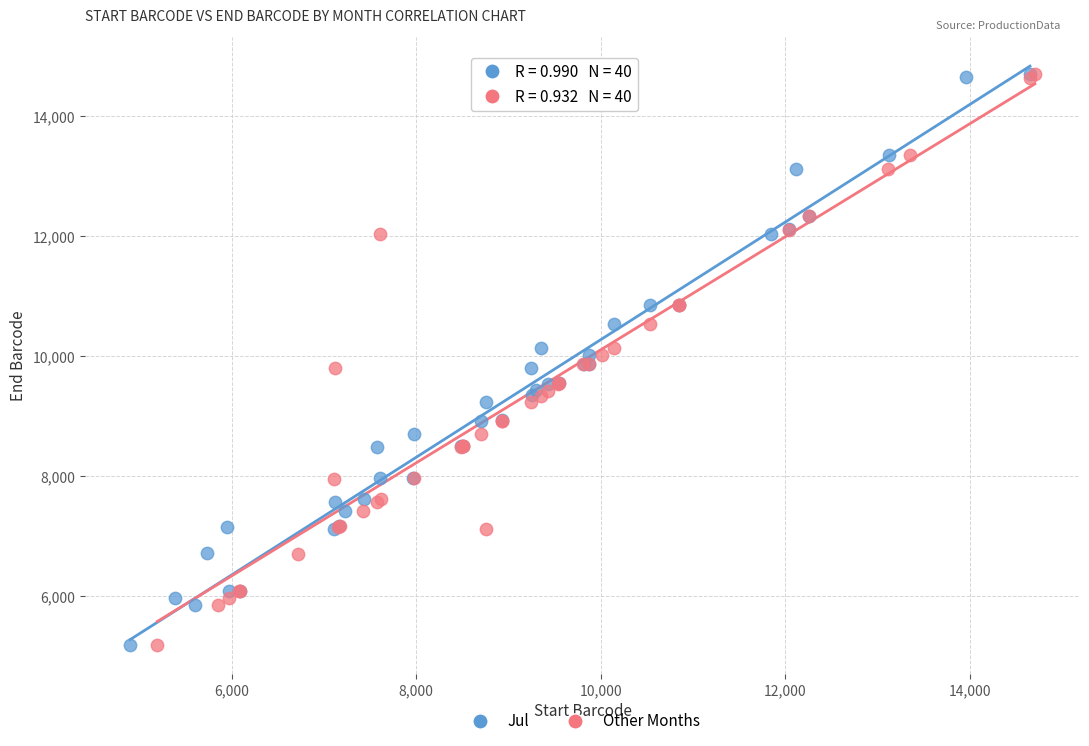

What are all the series names shown in the legend?

Jul, Other Months